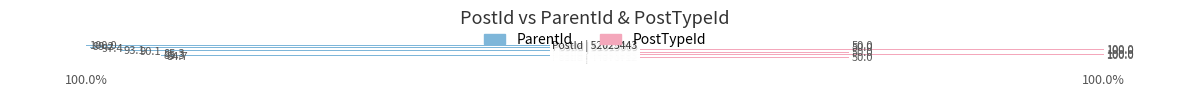

Which series has the largest total across all categories?

PostTypeId